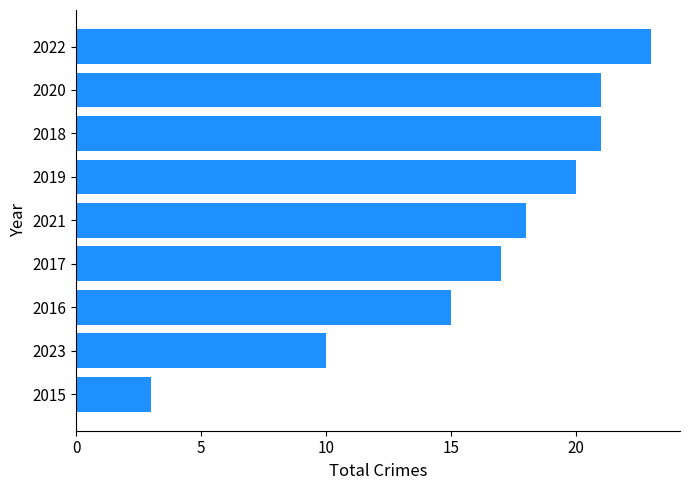

What is the difference between the values at 2018 and 2021?

3